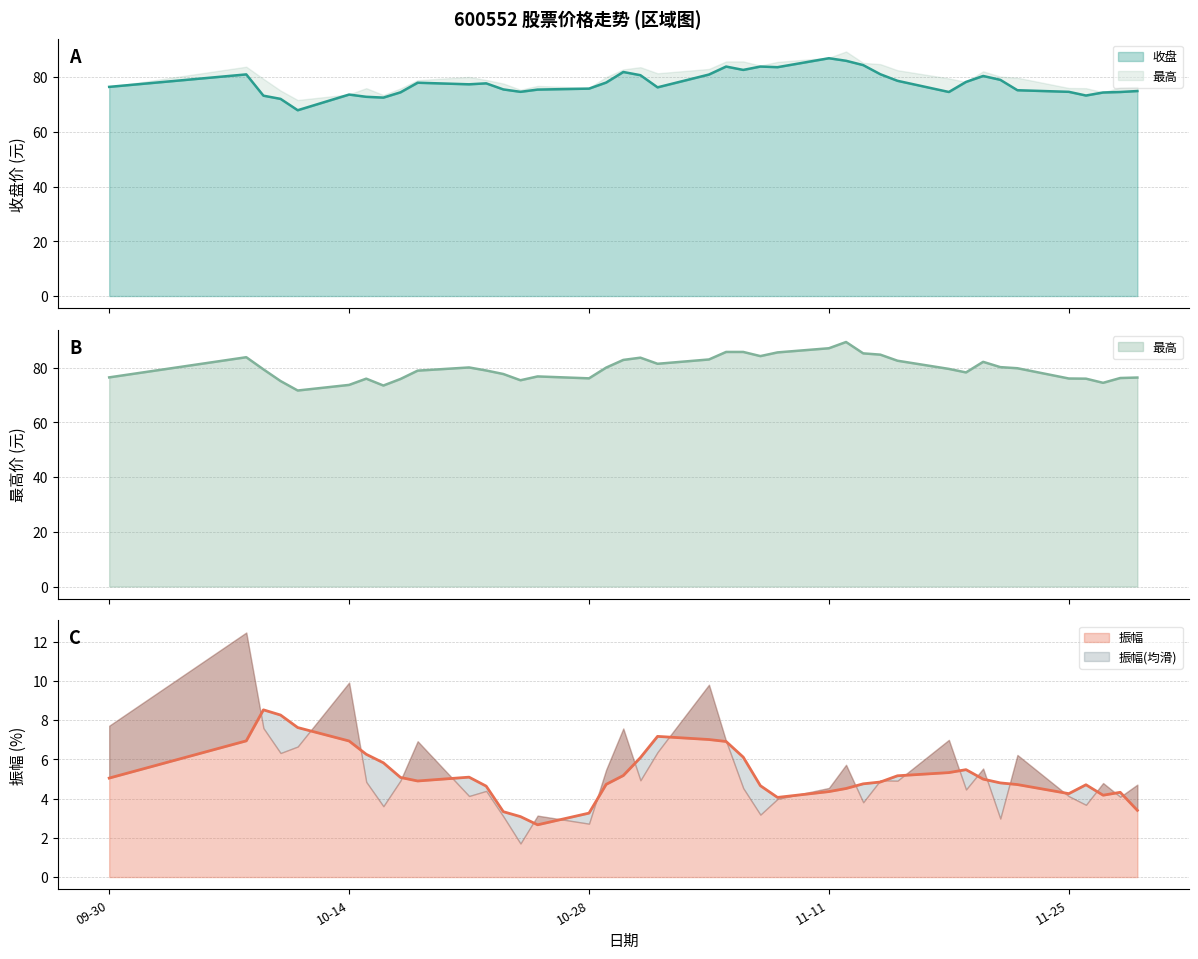

What is the spread (max minus min) of values at 2024-11-05?

1.9